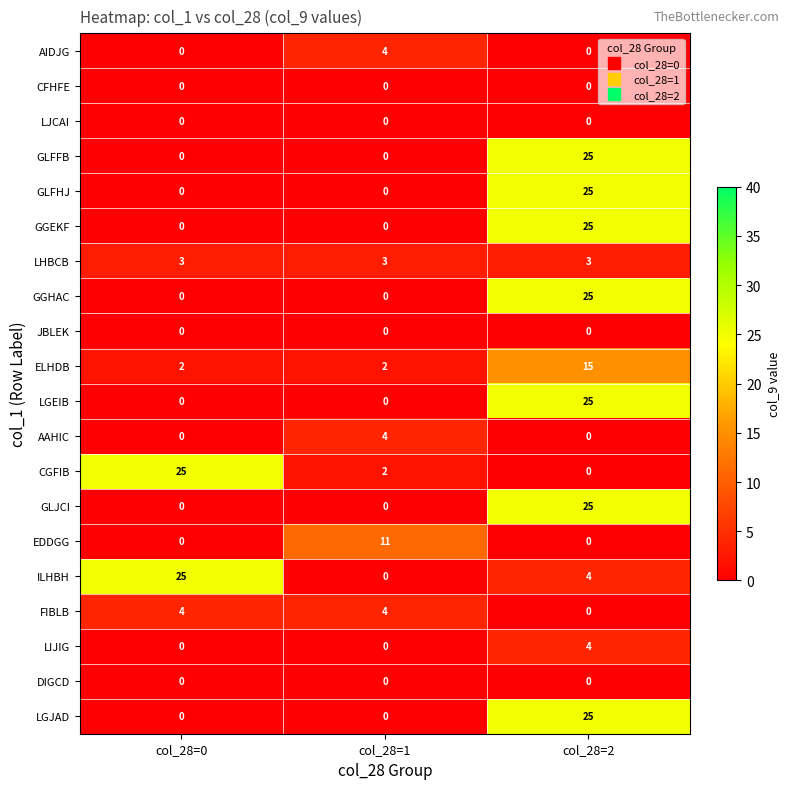

Which category has the lowest value in the CGFIB series?

col_28=2